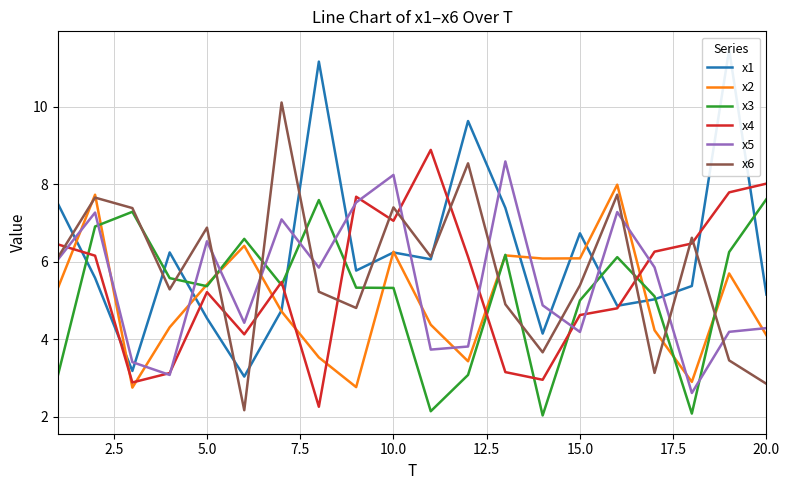

Reading right to left, extract all data points from this chart.

x1: 5.2	11.5	5.4	5.0	4.9	6.7	4.1	7.4	9.6	6.1	6.2	5.8	11.2	4.7	3.0	4.5	6.2	3.2	5.6	7.5
x2: 4.1	5.7	2.9	4.2	8.0	6.1	6.1	6.2	3.4	4.4	6.3	2.8	3.5	4.7	6.4	5.4	4.3	2.8	7.7	5.3
x3: 7.6	6.3	2.1	5.1	6.1	5.0	2.0	6.2	3.1	2.1	5.3	5.3	7.6	5.4	6.6	5.4	5.6	7.3	6.9	3.1
x4: 8.0	7.8	6.5	6.3	4.8	4.6	3.0	3.2	6.1	8.9	7.1	7.7	2.3	5.5	4.1	5.2	3.1	2.9	6.2	6.5
x5: 4.3	4.2	2.6	5.9	7.3	4.2	4.9	8.6	3.8	3.7	8.2	7.5	5.9	7.1	4.4	6.5	3.1	3.4	7.3	6.1
x6: 2.9	3.5	6.6	3.1	7.7	5.4	3.7	4.9	8.5	6.1	7.4	4.8	5.2	10.1	2.2	6.9	5.3	7.4	7.7	6.1